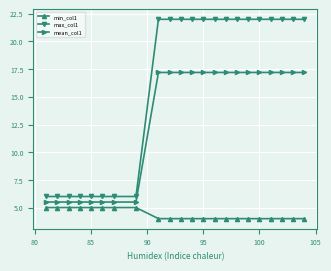

What is the average value of the mean_col1 series?

12.9